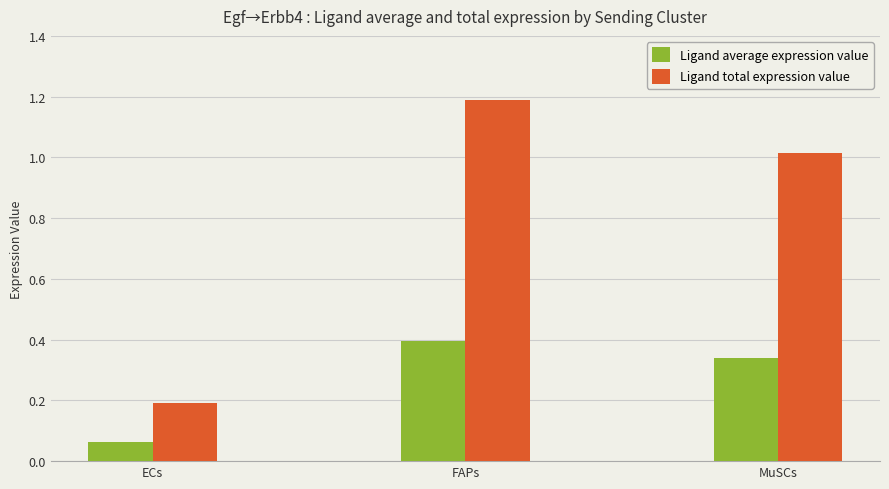

Which series changed the most between ECs and FAPs?

Ligand total expression value